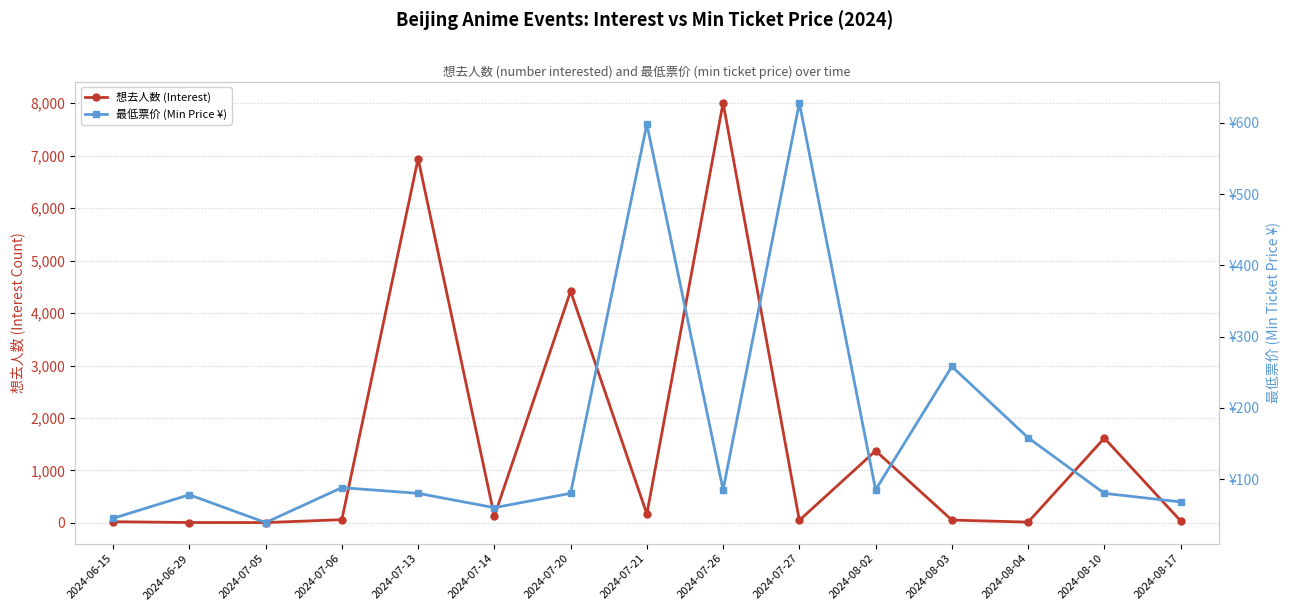

Reading left to right, what are all the values shown in this chart?

想去人数 (Interest): 24.0	9.0	8.0	63.0	6943.0	129.0	4416.0	171.0	8005.0	51.0	1375.0	56.0	16.0	1617.0	40.0
最低票价 (Min Price ¥): 45.0	78.0	39.0	88.0	80.0	59.9	80.0	598.0	85.0	628.0	85.0	258.0	158.0	80.0	68.0